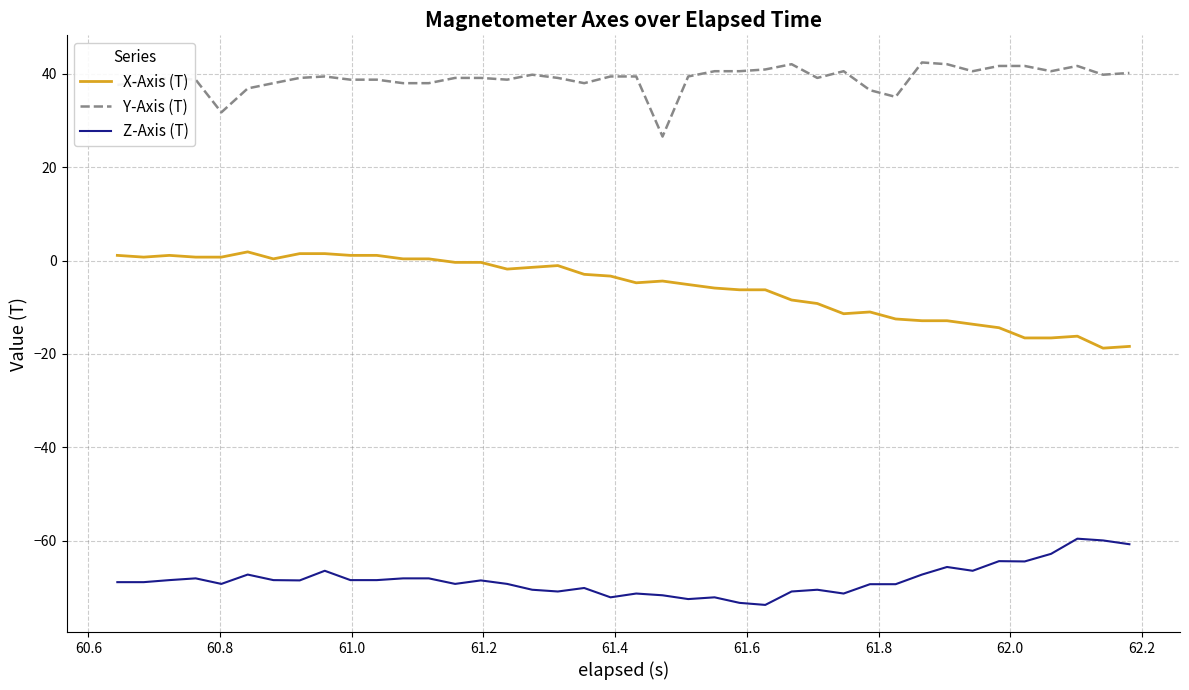

Rank the series by their maximum value, from highest to lowest.

Y-Axis (T), X-Axis (T), Z-Axis (T)